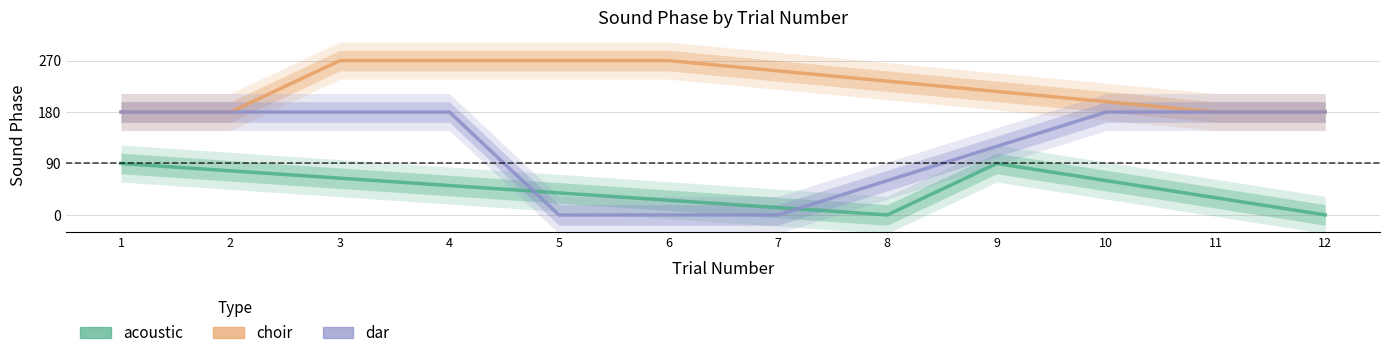

Where is acoustic nearest to the value 45?

4